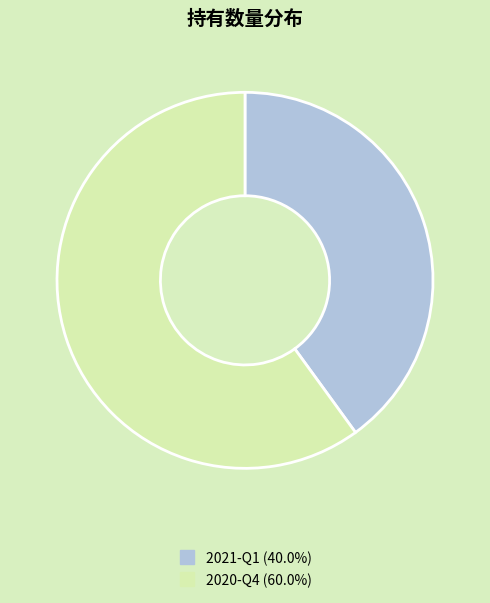

Is the sum of 2021-Q1 and 2020-Q4 greater than half?

Yes